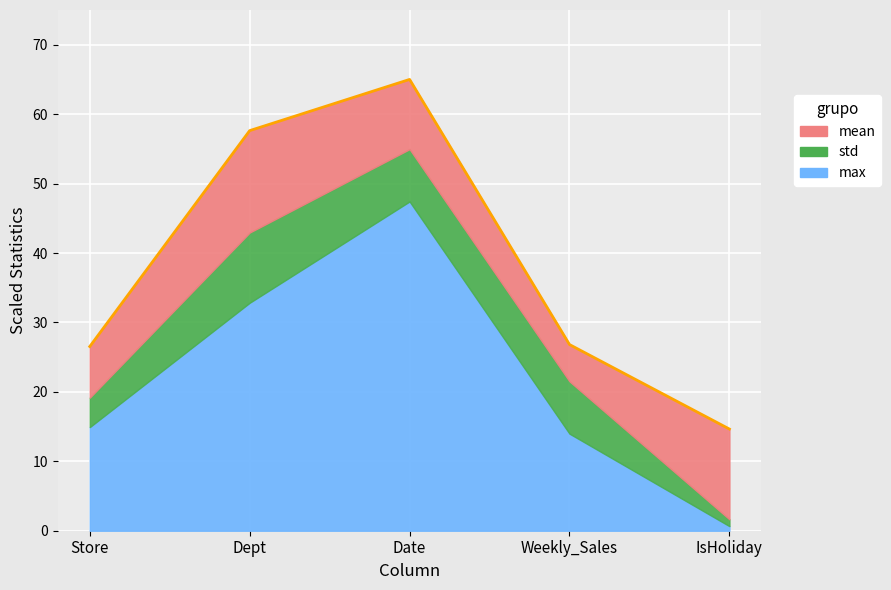

What position from the left is Weekly_Sales?

4